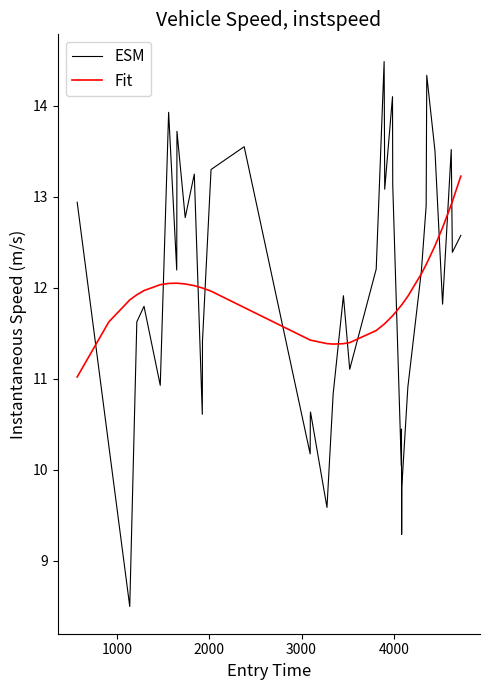

Which series has the widest spread of values?

ESM